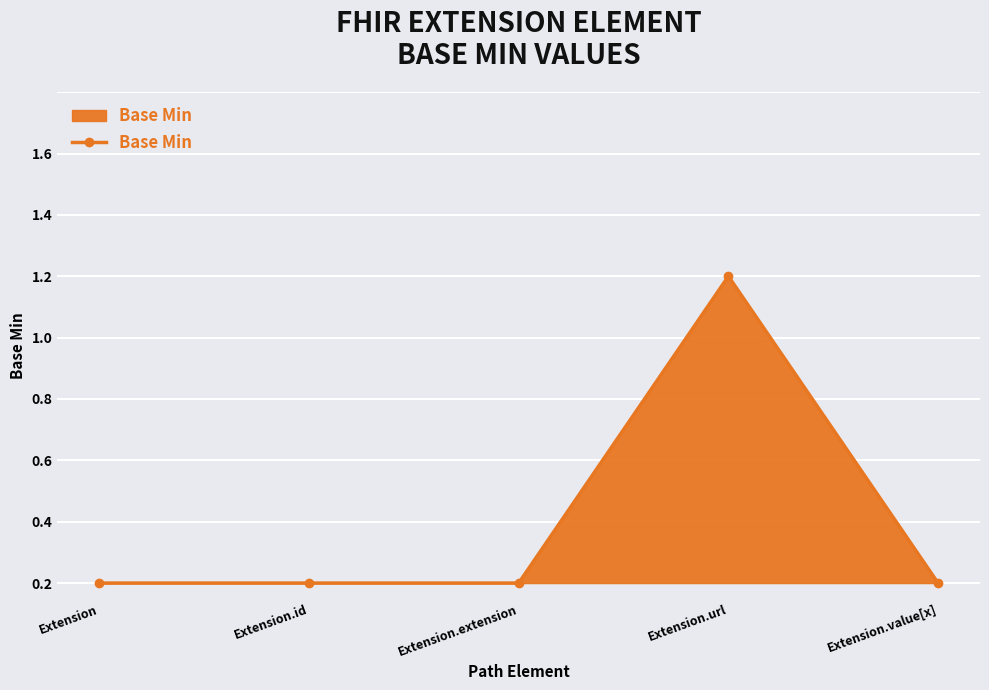

True or false: the data shows 0 at Extension.

True